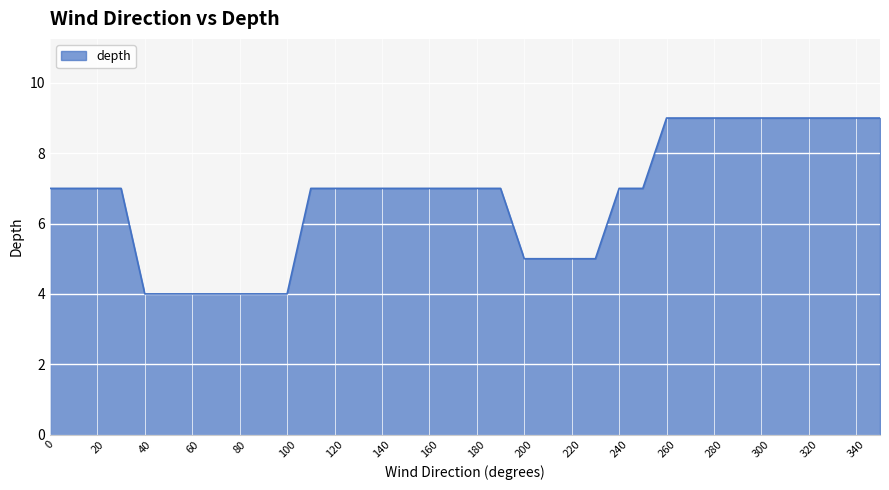

What is the greatest value displayed?

9